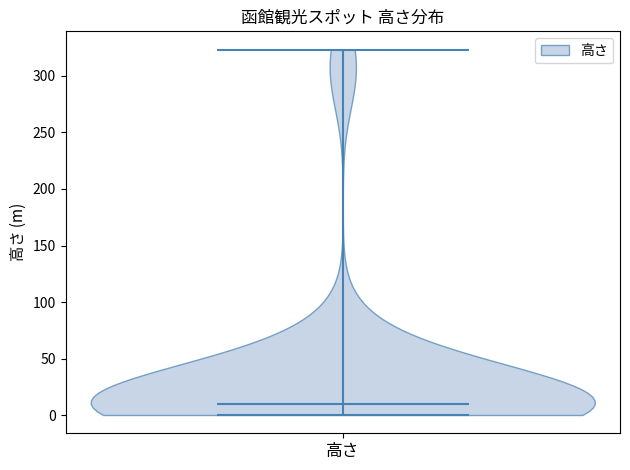

Read this violin plot against the y-axis: where its median line is, and the lowest and highest points the violin reaches. The values are not printed on the chart, so give them approximately, as read against the axis.

median line 10, lowest point 0, highest point 325